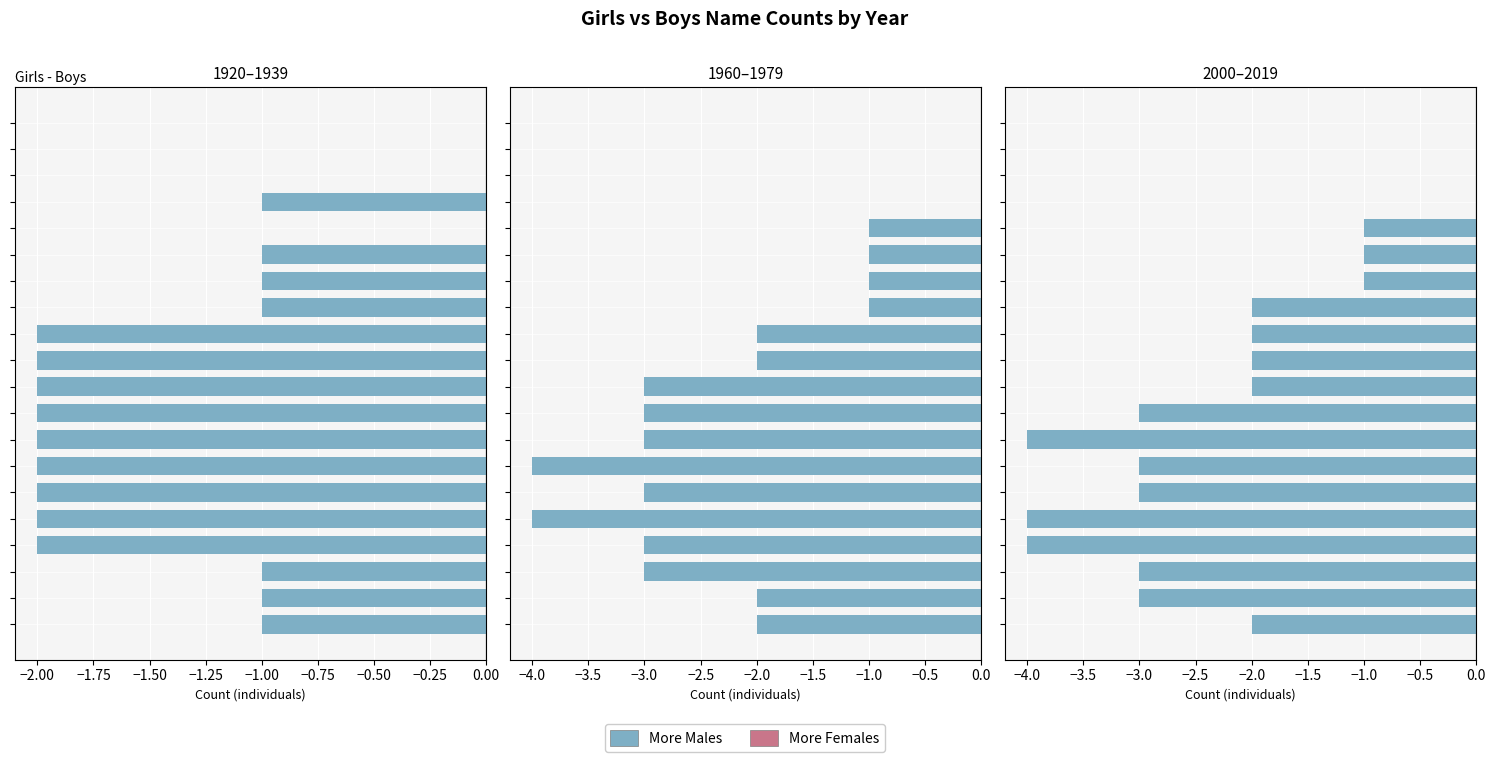

The value of More Males at −0.75 is -2.0. True or false?

False